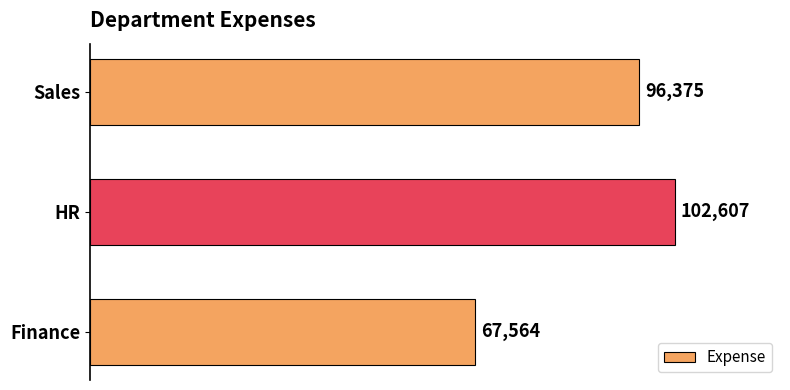

How many data points does each series have?

3